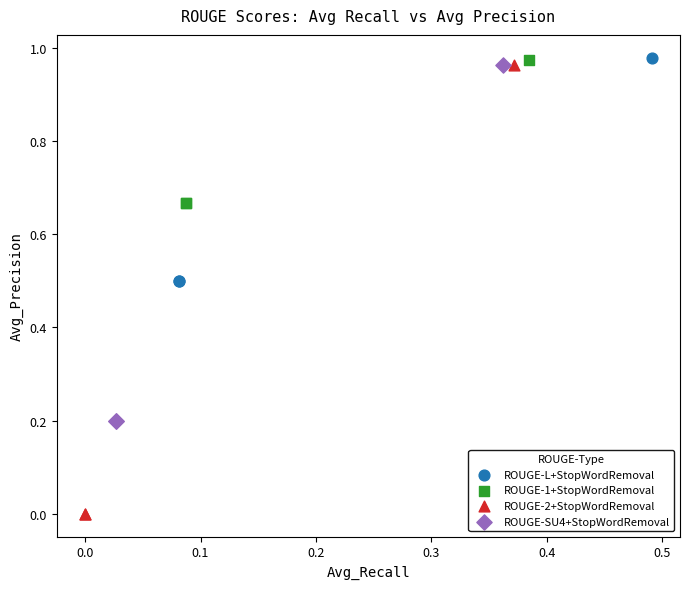

Which series contains the lowest Y value?

ROUGE-2+StopWordRemoval